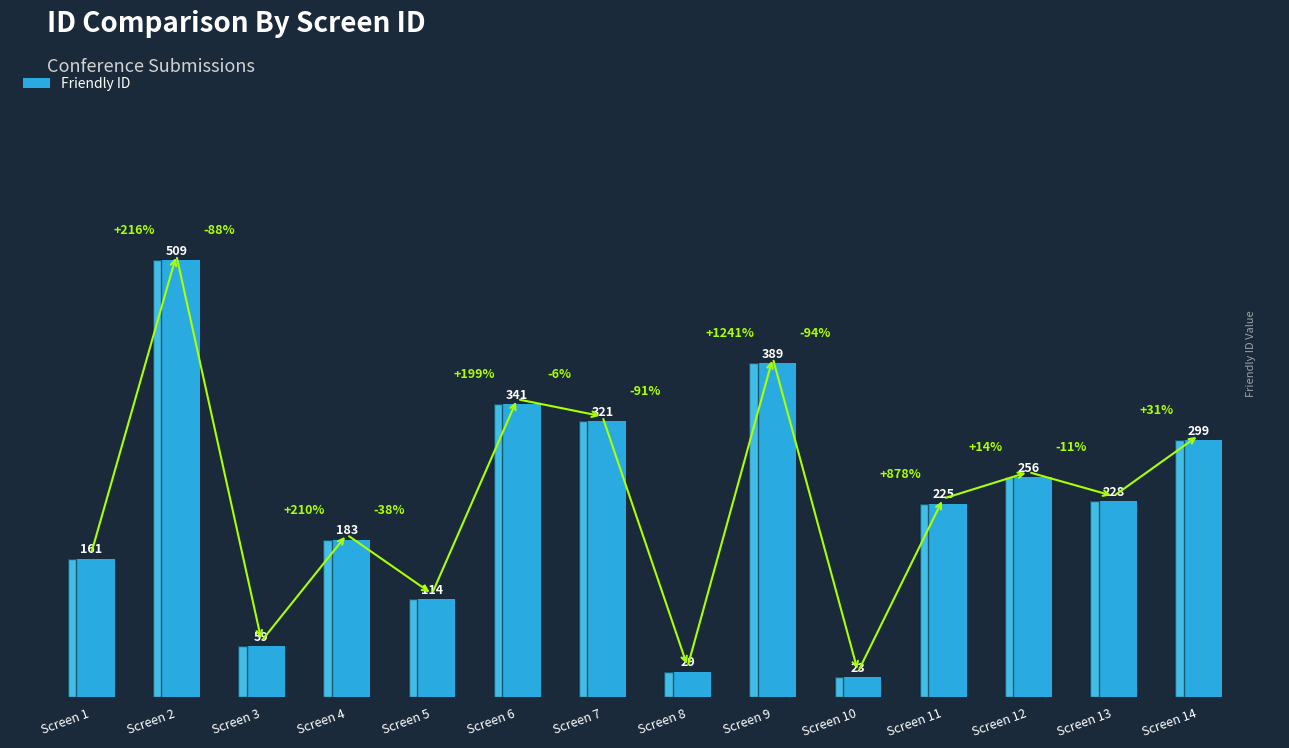

Is it true that the value at Screen 7 is 572?

False